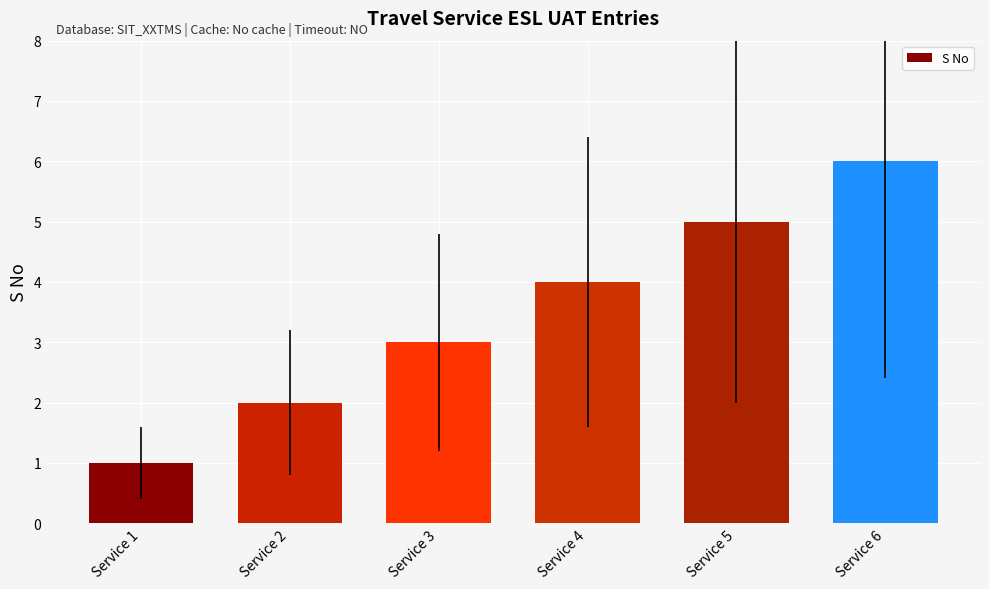

What is the smallest value displayed?

1